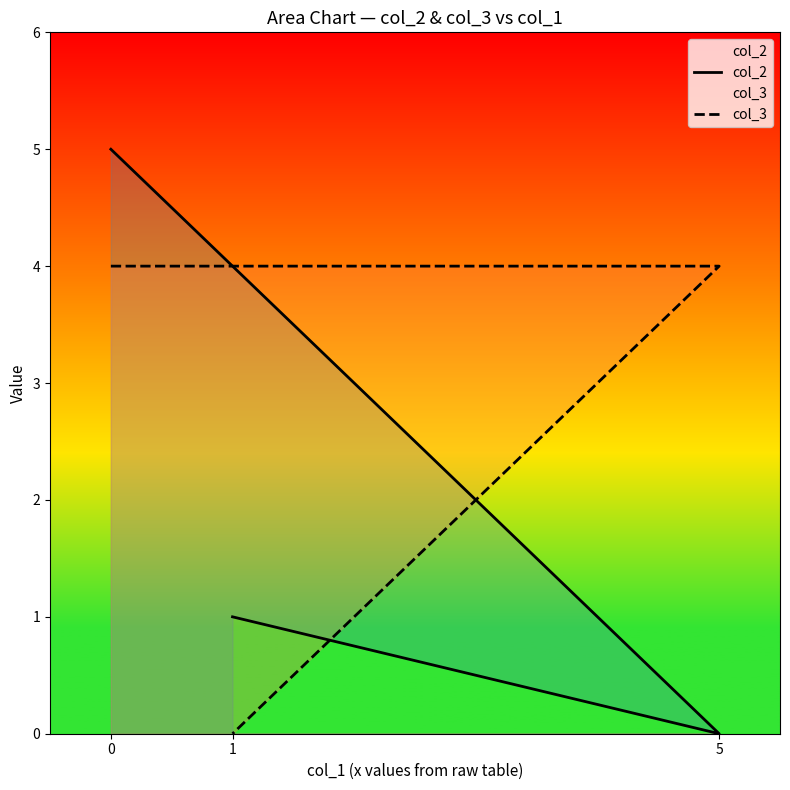

At which label is col_2 closest to 2?

1